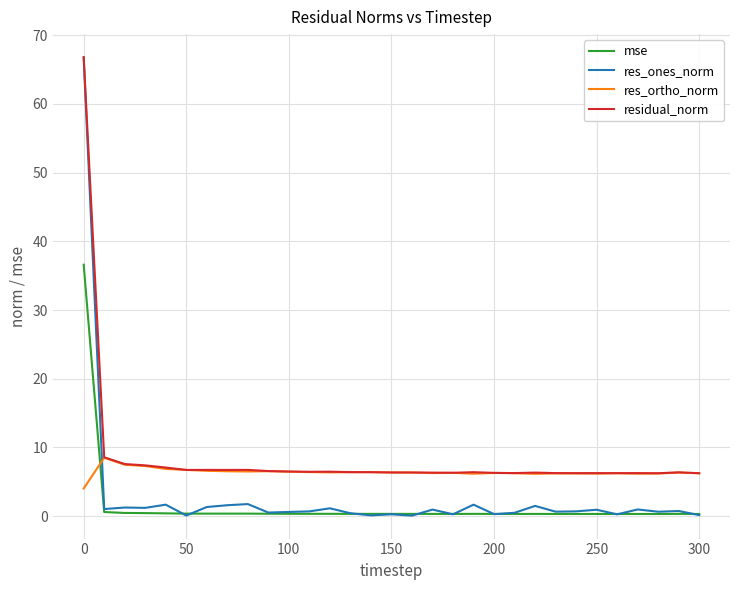

Which series has the widest spread of values?

res_ones_norm